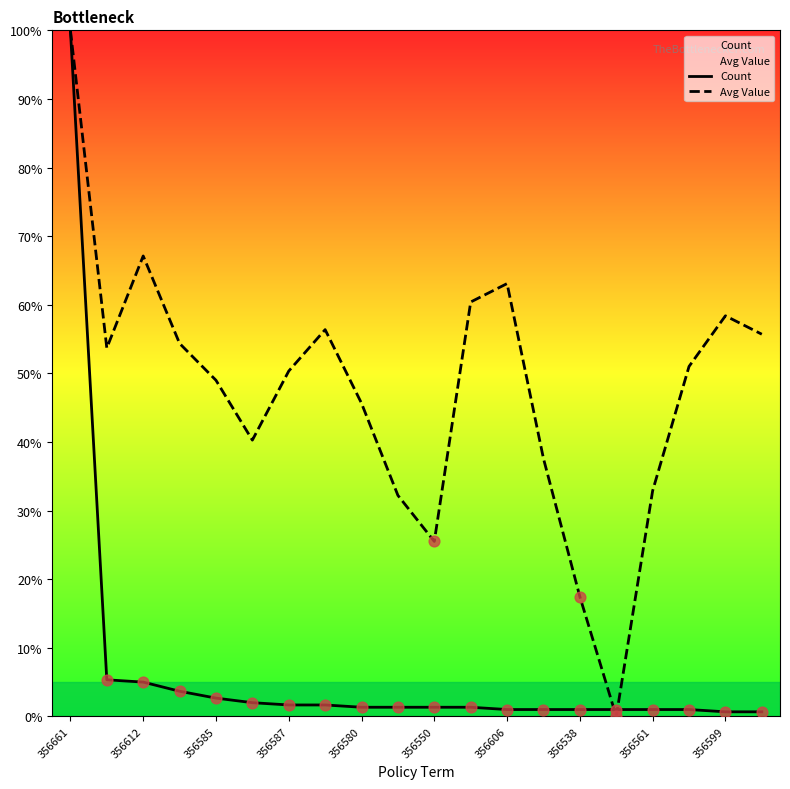

Which series has the widest spread of Y values?

Avg Value